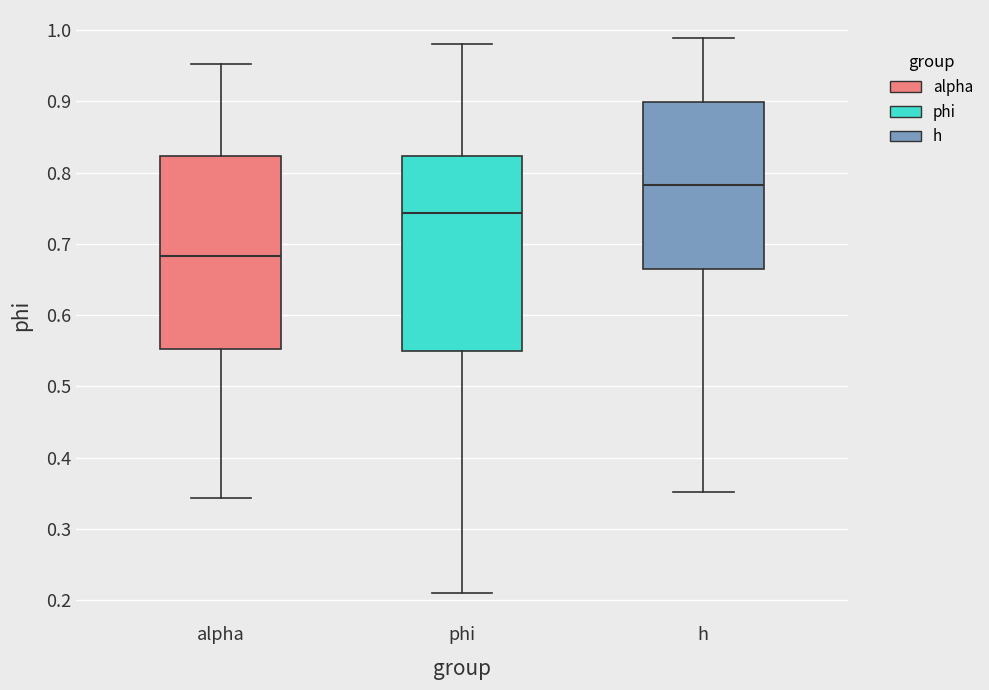

Reading left to right, read every box against the y-axis: the position of its median line, the range the box covers, and the ends of its whiskers. The values are not printed on the chart, so give them approximately, as read against the axis.

alpha: median 0.68, box 0.55 to 0.82, whiskers 0.34 to 0.95
phi: median 0.74, box 0.55 to 0.82, whiskers 0.21 to 0.98
h: median 0.78, box 0.66 to 0.90, whiskers 0.35 to 0.99